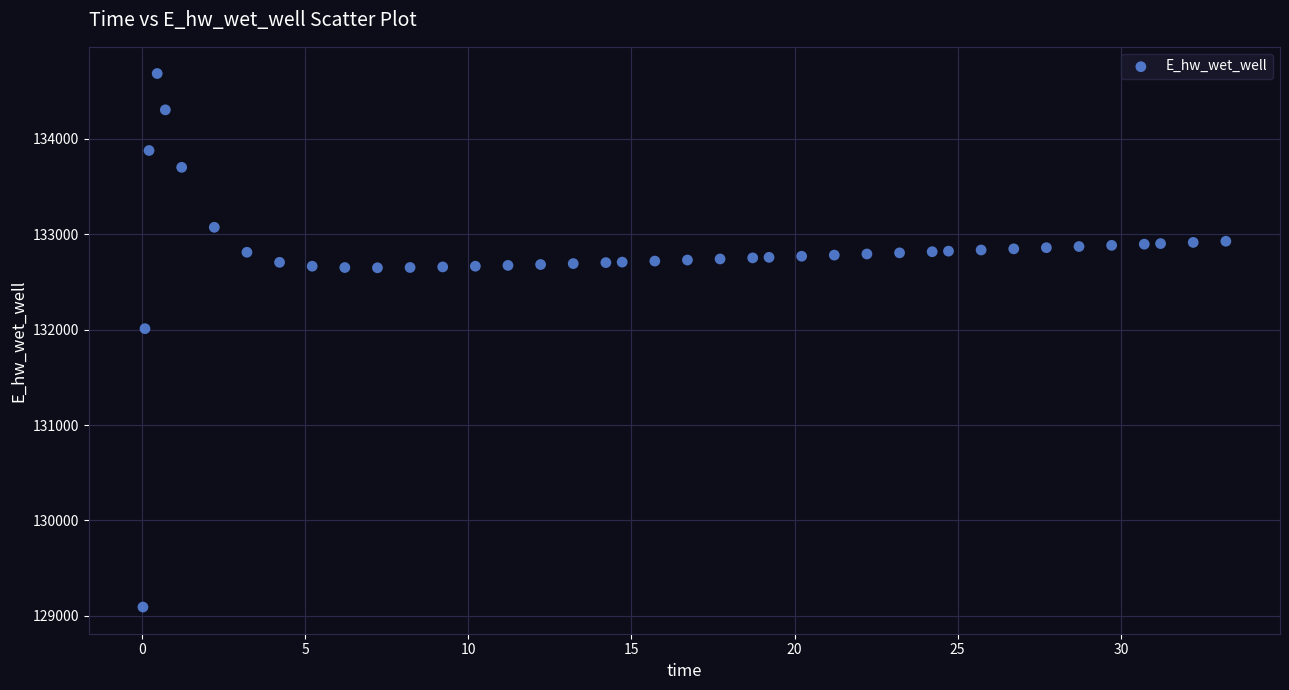

What Y value in the scatter plot is closest to 131889?

132011.0